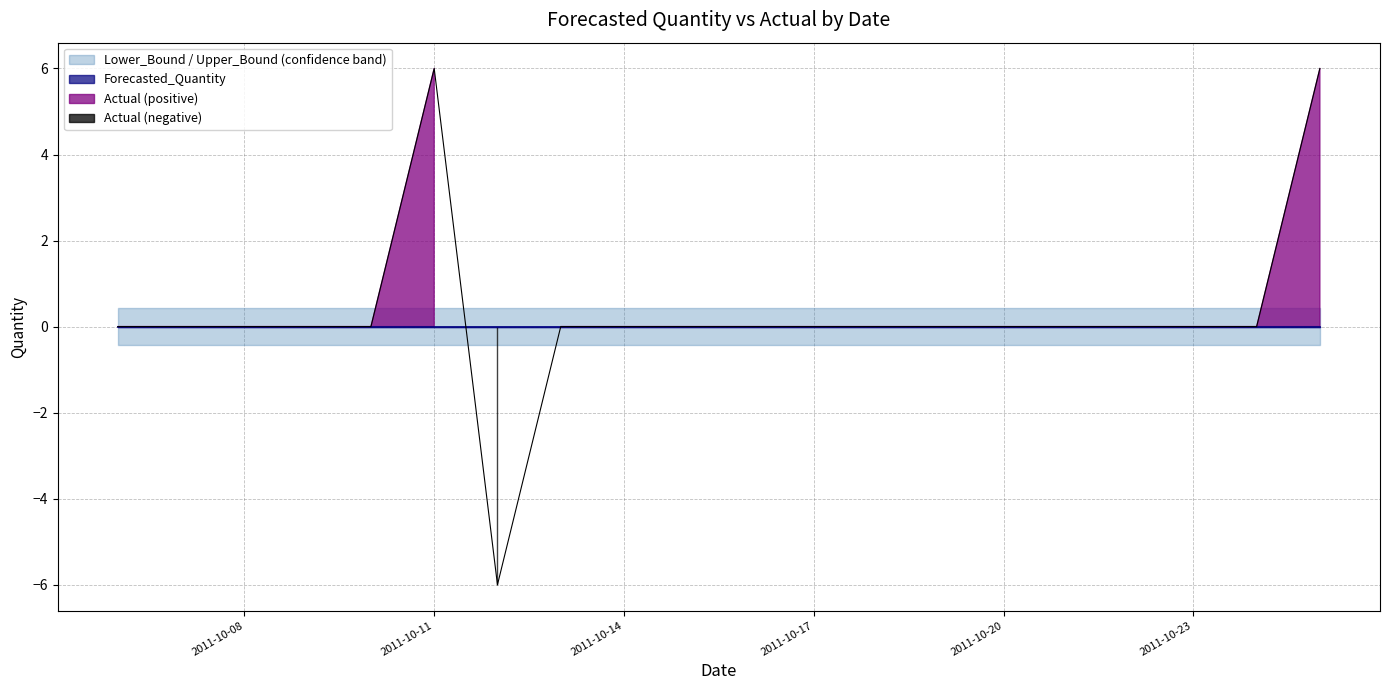

Which series has the largest range (max minus min)?

Actual